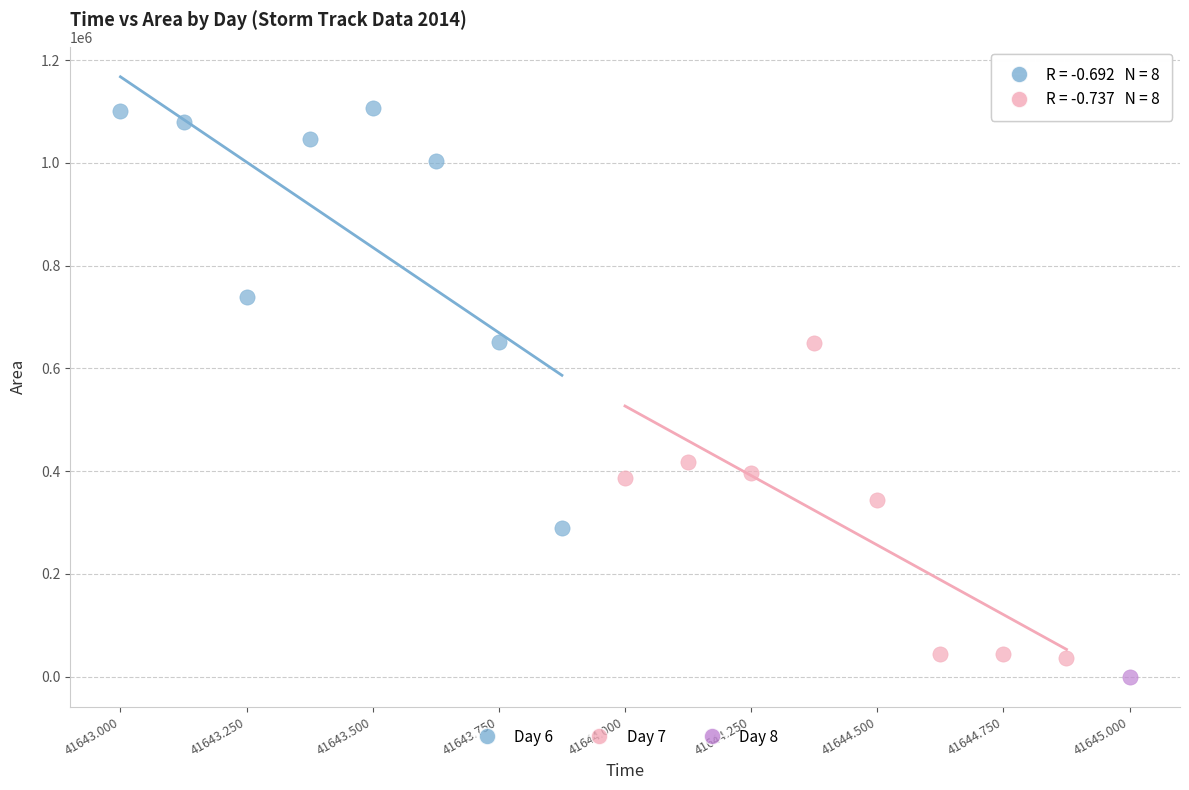

Which series reaches the minimum Y coordinate?

Day 8